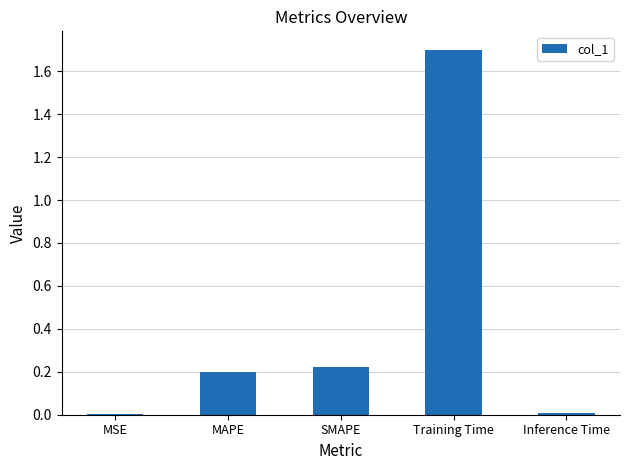

What is the sum of all values?

2.1